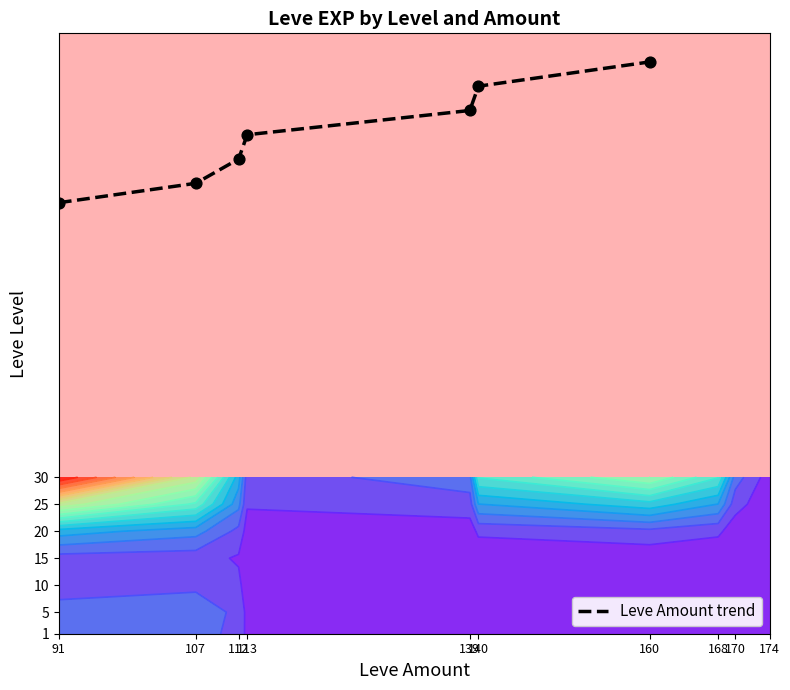

Reading right to left, transcribe all the data shown in this chart.

160=107.0	140=102.5	139=98.0	113=93.5	112=89.0	107=84.5	91=80.9